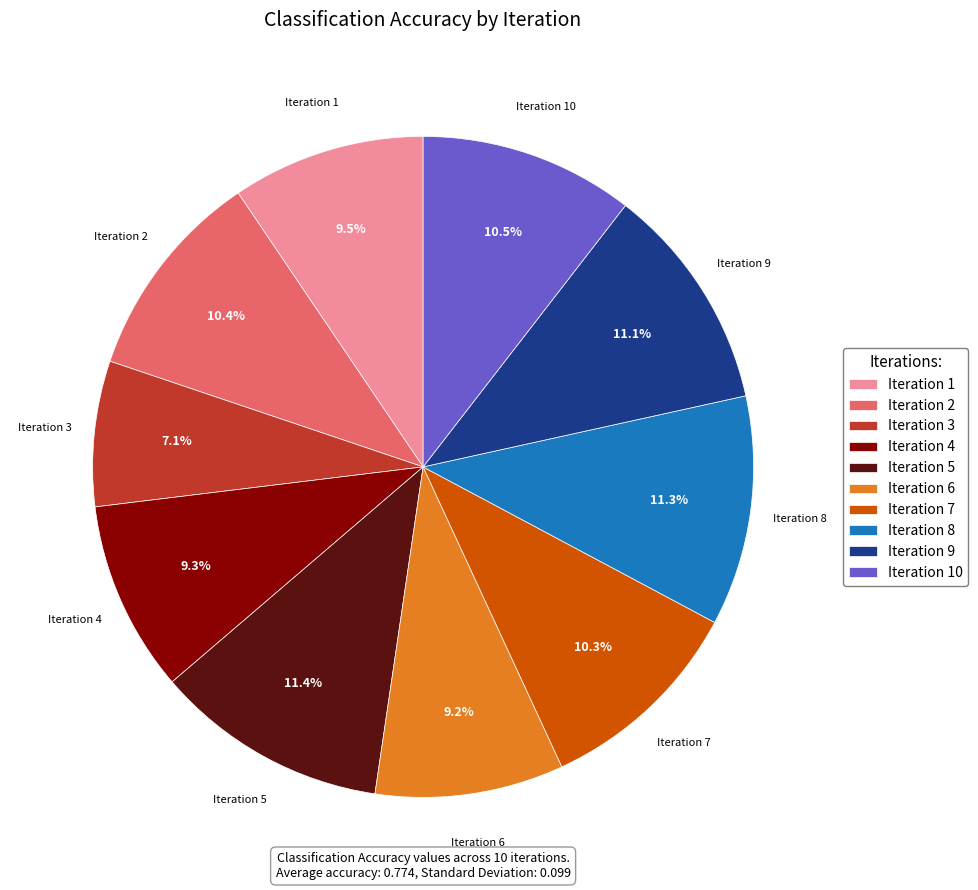

Count the number of slices in the pie.

10